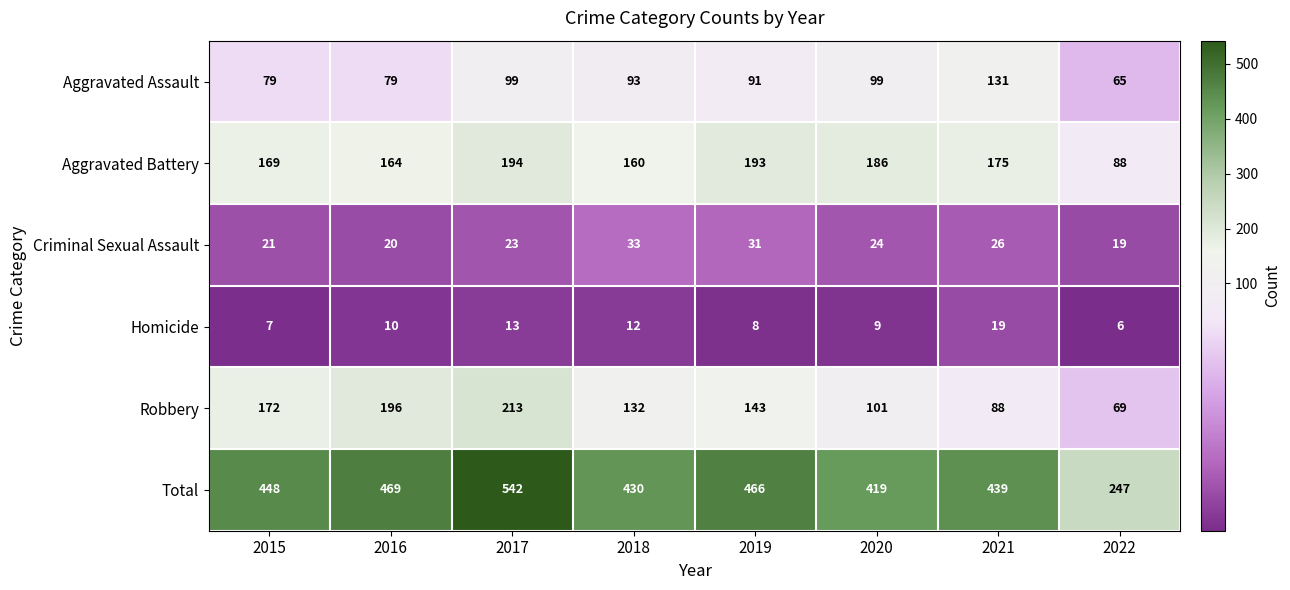

What is the maximum value shown in the chart?

542